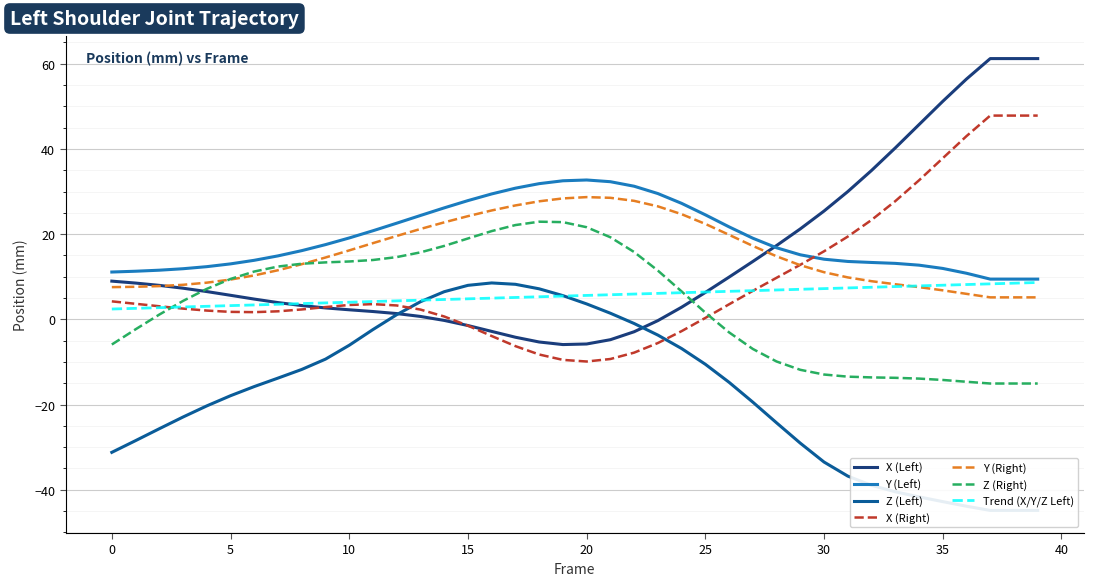

Which has a higher value, 18 or 35?

35